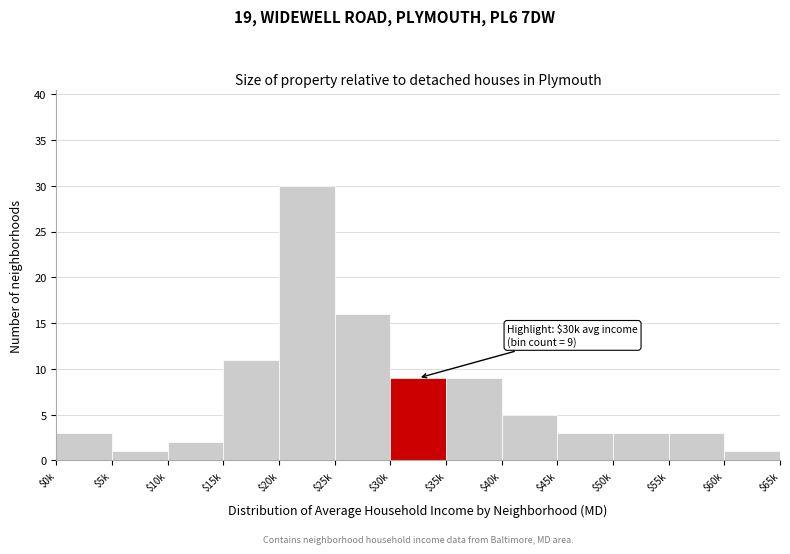

Reading right to left, transcribe all the data shown in this chart.

1	3	3	3	5	9	9	16	30	11	2	1	3